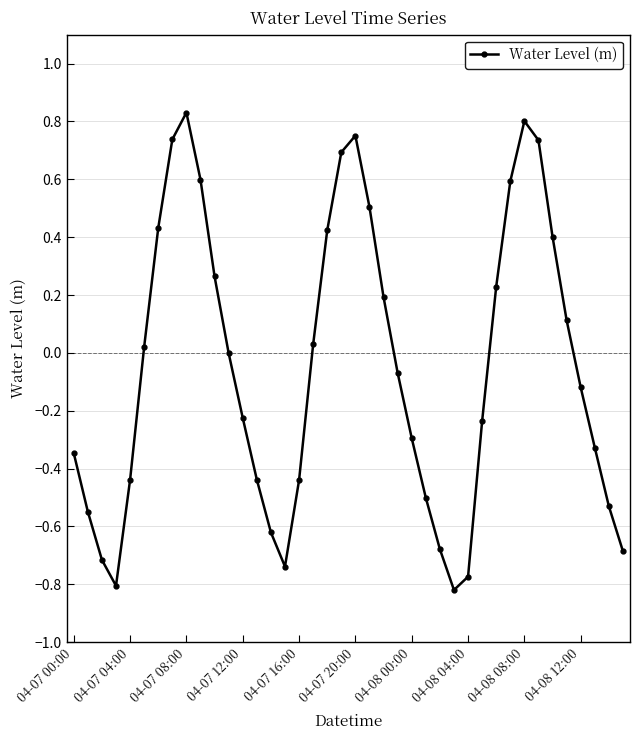

What is the sum of all values?

-2.0